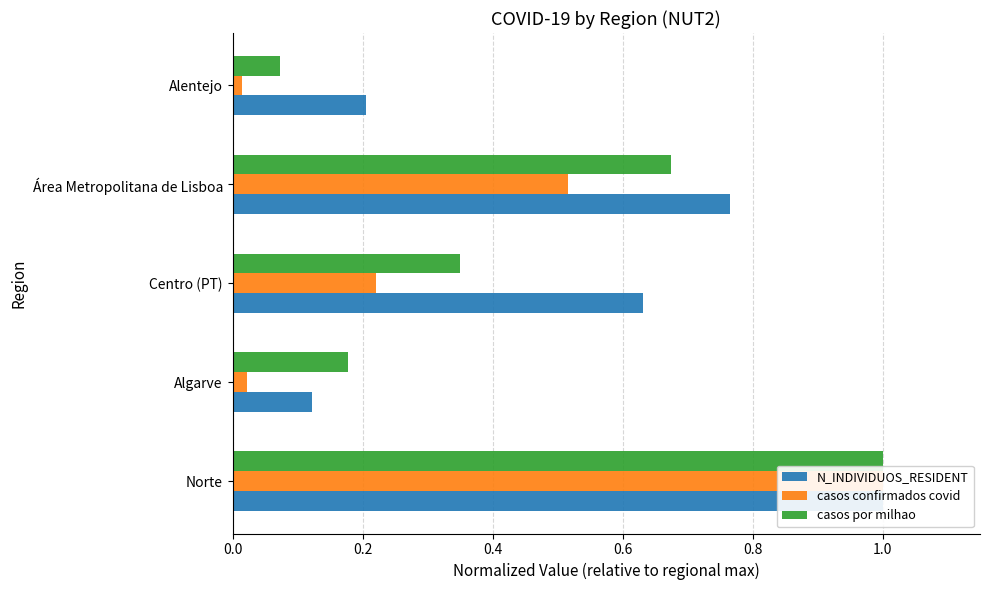

Between Norte and Área Metropolitana de Lisboa, which series saw the biggest shift?

casos confirmados covid